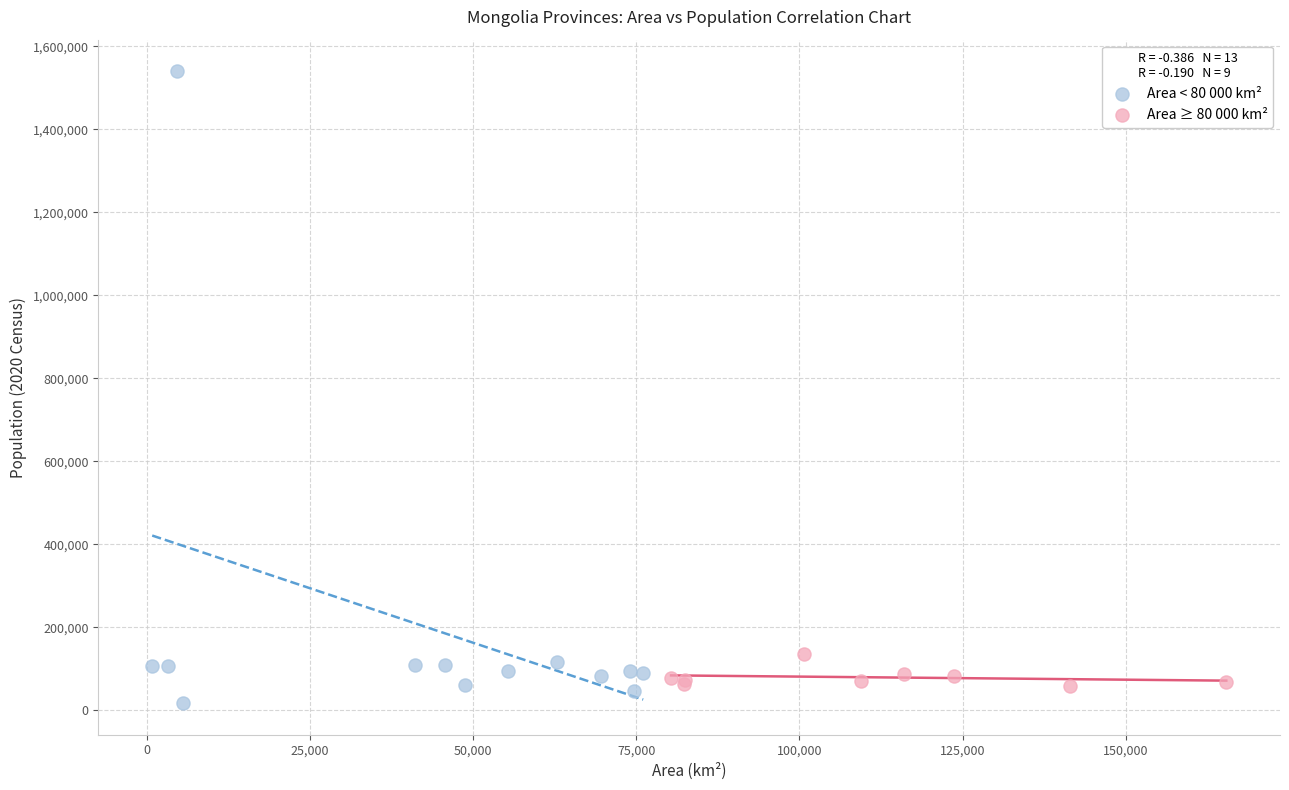

Which series has the largest Y range (max minus min)?

Area < 80 000 km²